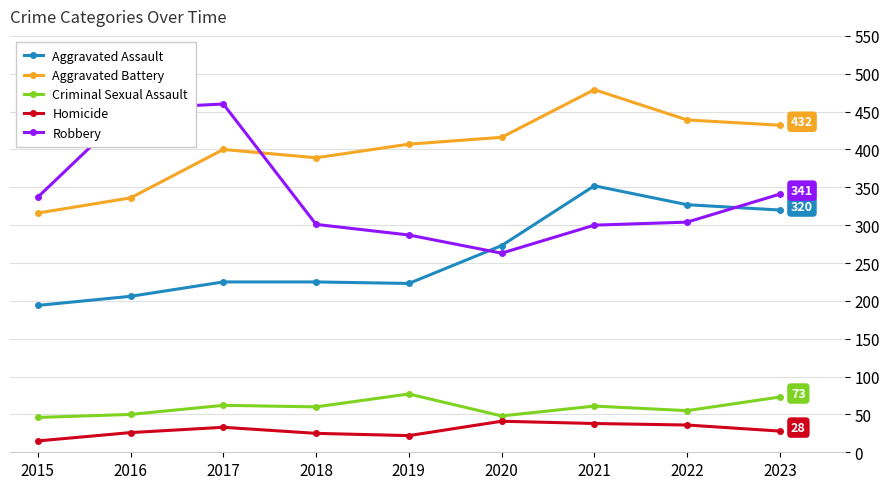

The value of Aggravated Assault at 2022 is 327. True or false?

True